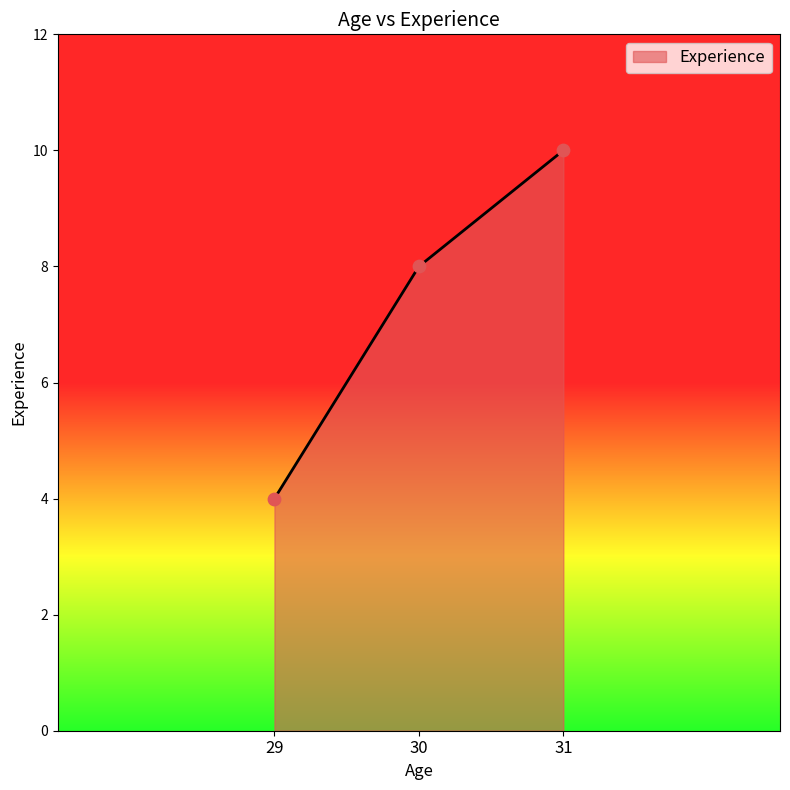

What is the ratio of the value at 29 to the value at 31?

0.4